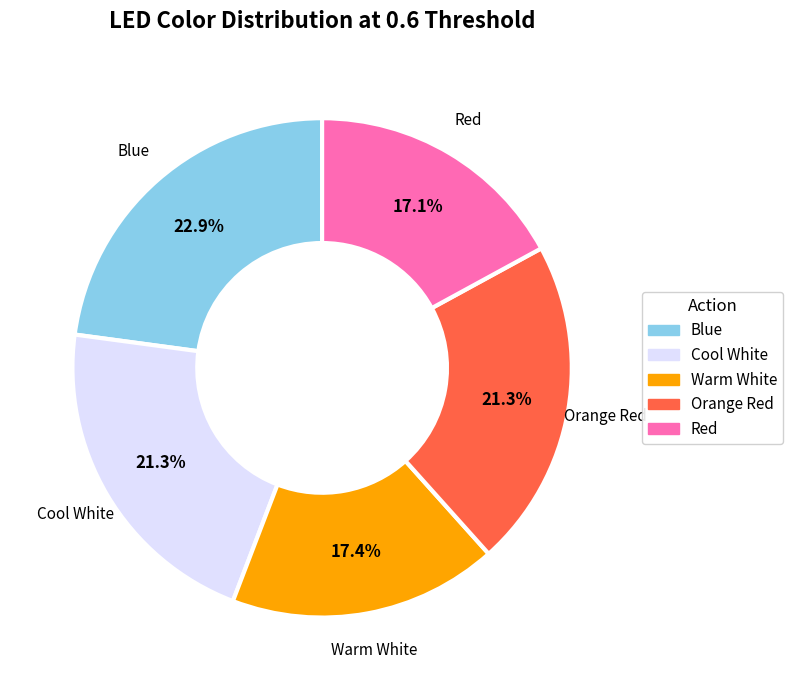

What is the ratio of the value at Red to the value at Warm White?

1.0